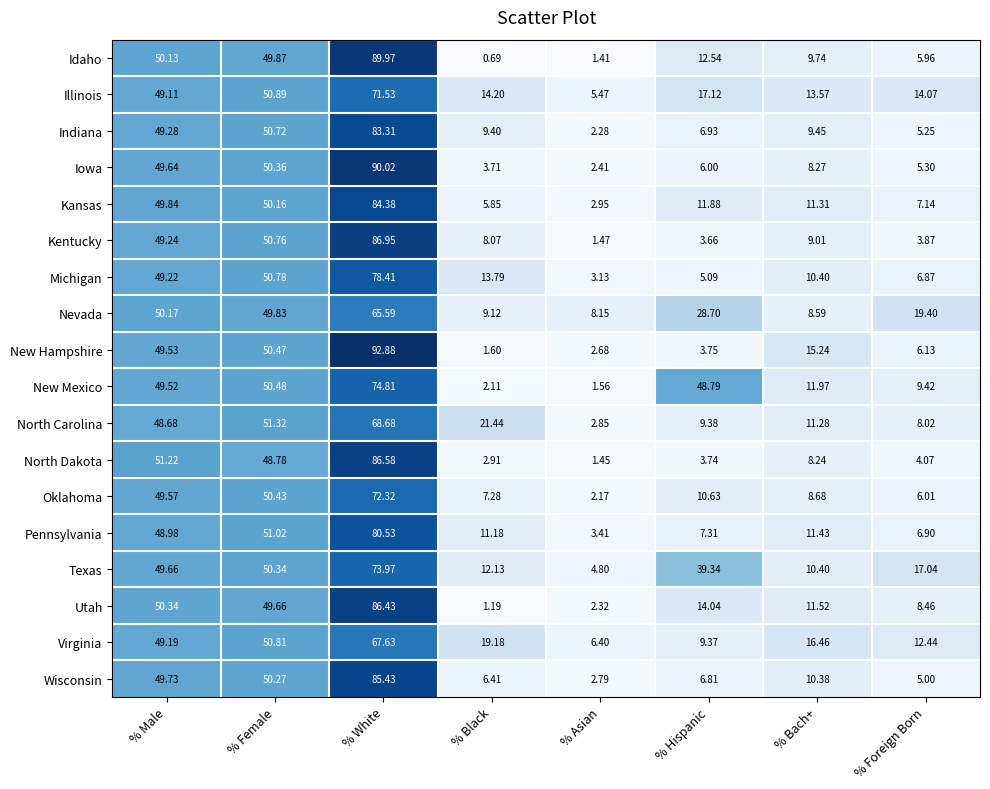

At which label does Utah first exceed 14?

% Male